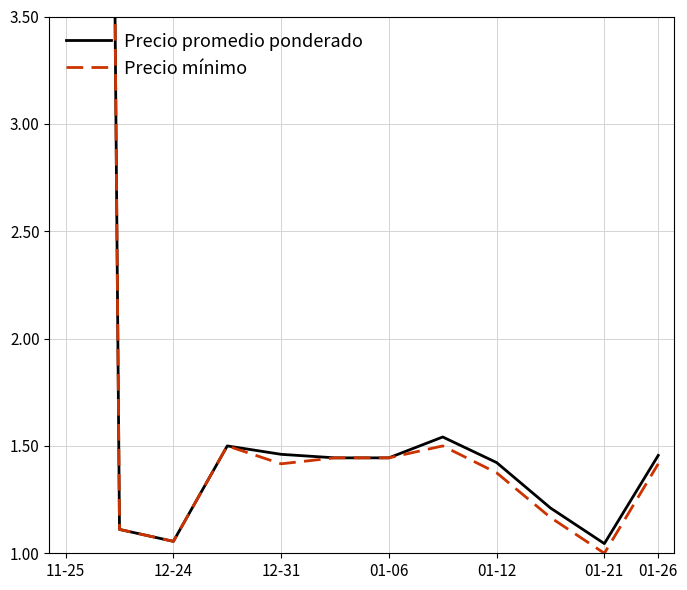

Which series changed the most between 01-12 and 01-26?

Precio mínimo